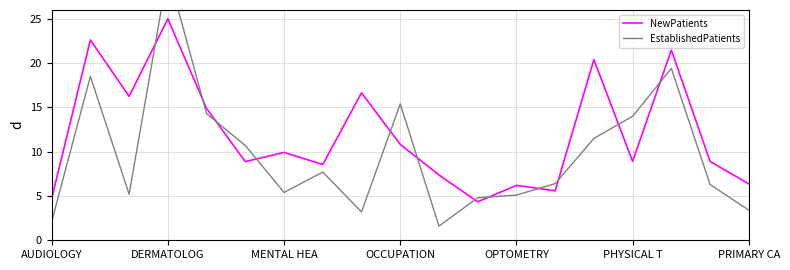

The value of NewPatients at MENTAL HEA is 16.9. True or false?

False